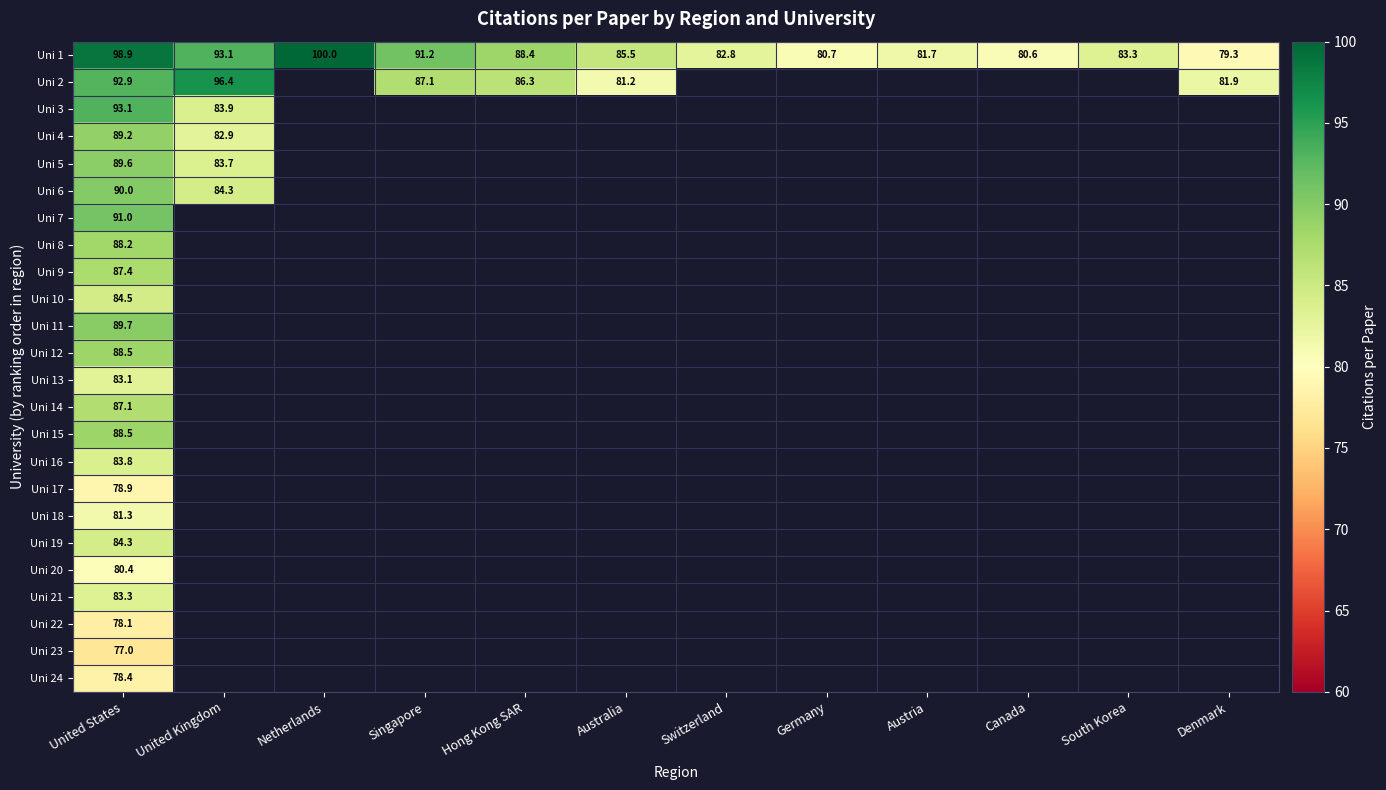

What is the smallest value displayed?

77.0